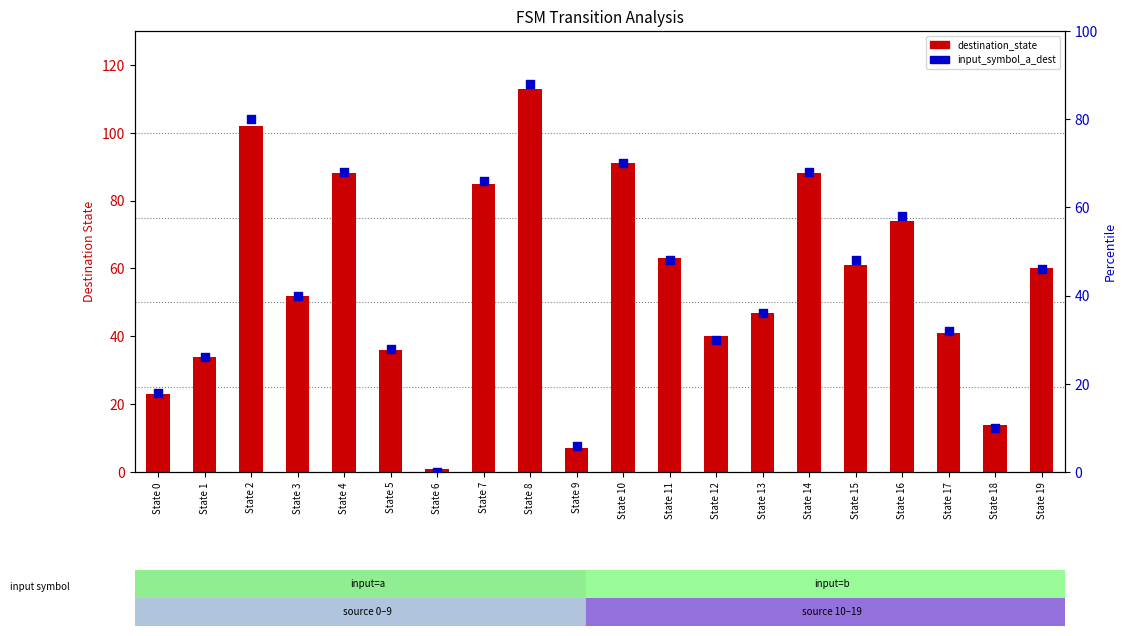

Which series contains the highest Y value?

destination_state